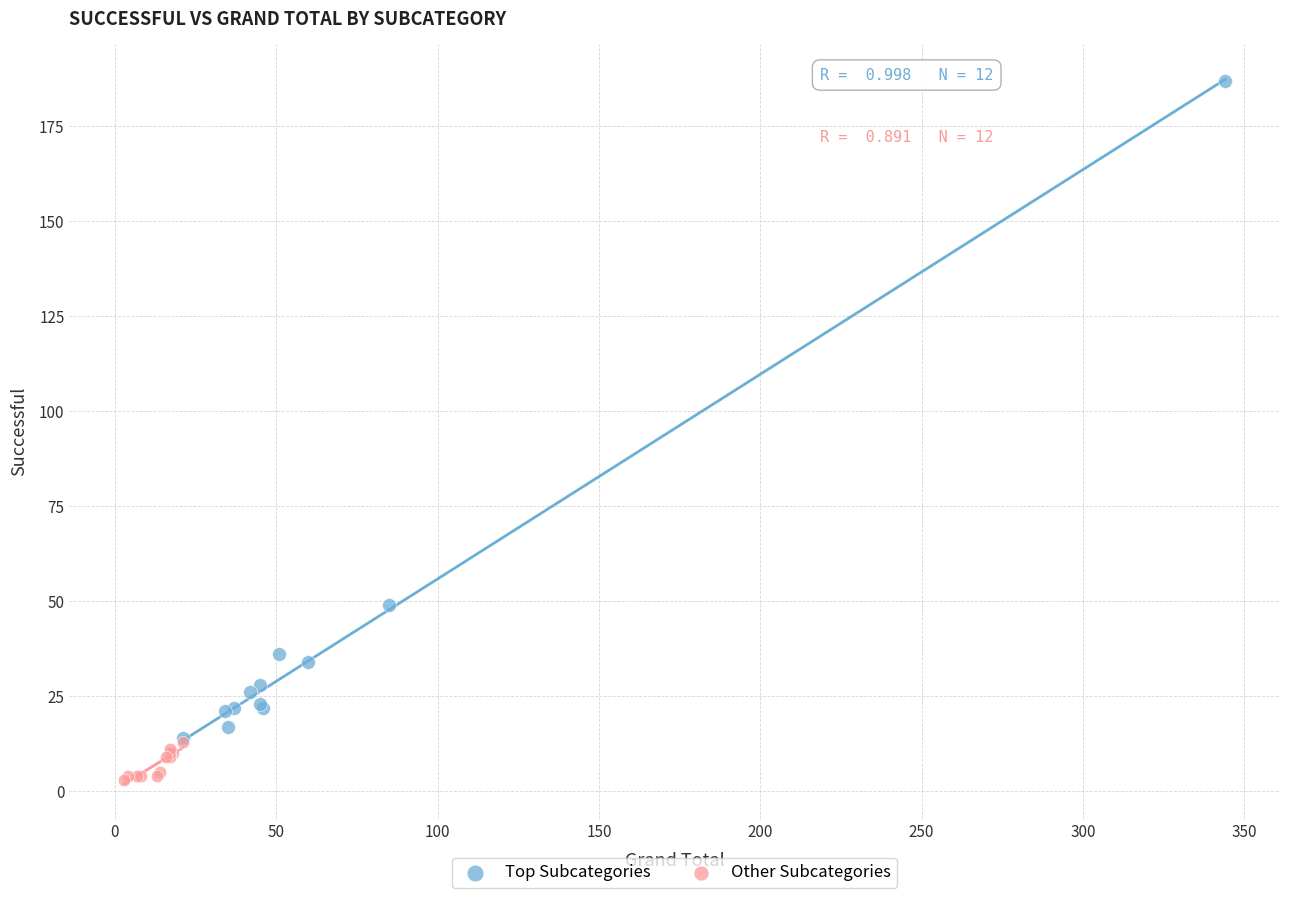

Which series contains the highest Y value?

Top Subcategories